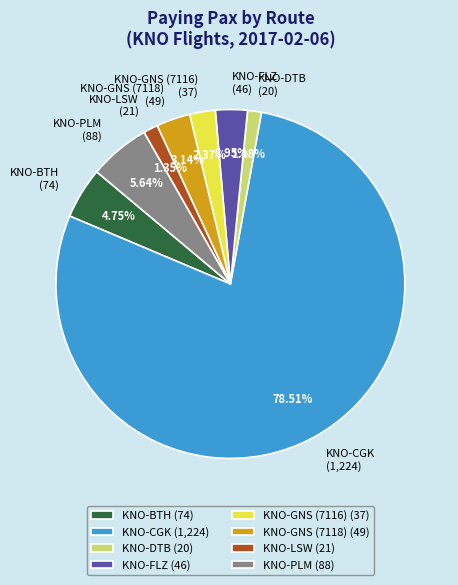

Count the number of slices in the pie.

8